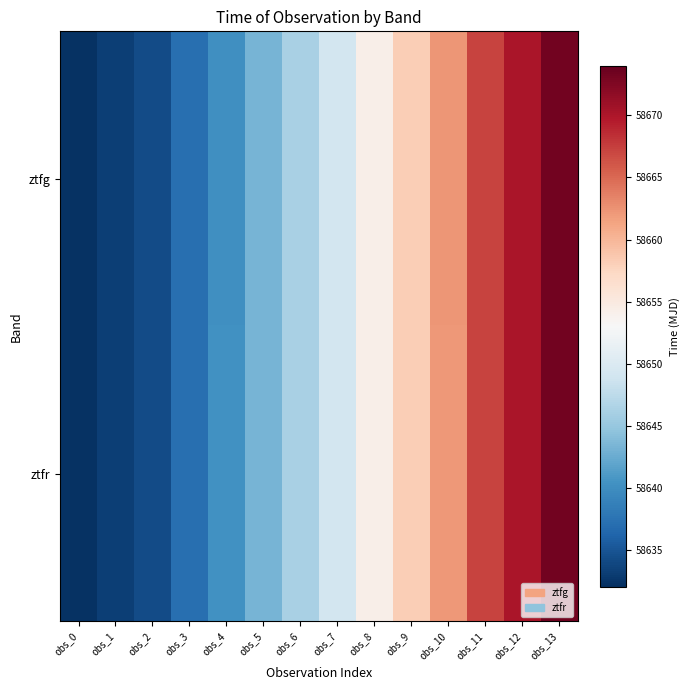

Rank the series by their average value, from lowest to highest.

ztfg, ztfr